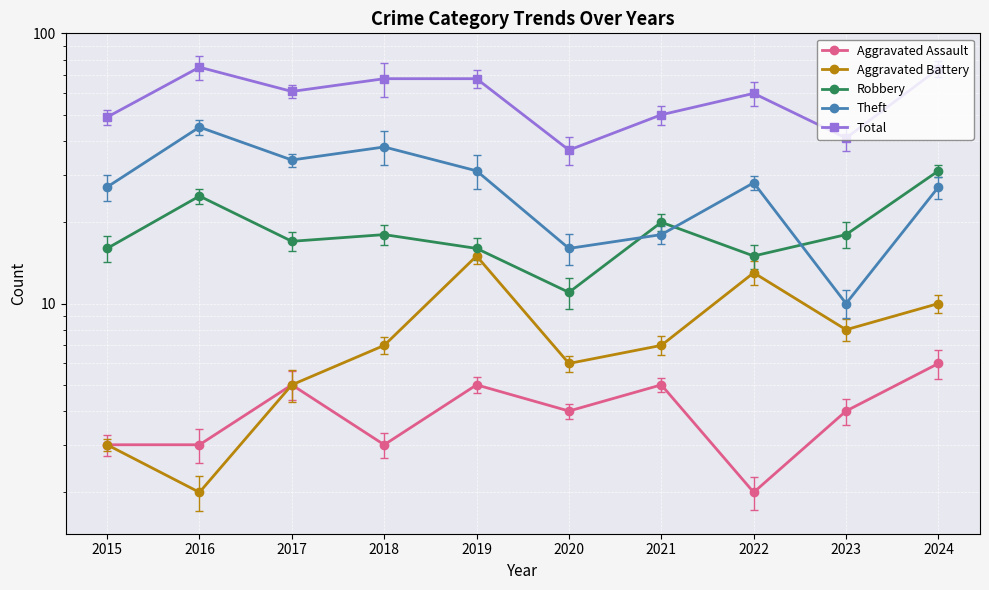

Reading left to right, extract all data points from this chart.

Aggravated Assault: 3	3	5	3	5	4	5	2	4	6
Aggravated Battery: 3	2	5	7	15	6	7	13	8	10
Robbery: 16	25	17	18	16	11	20	15	18	31
Theft: 27	45	34	38	31	16	18	28	10	27
Total: 49	75	61	68	68	37	50	60	41	74